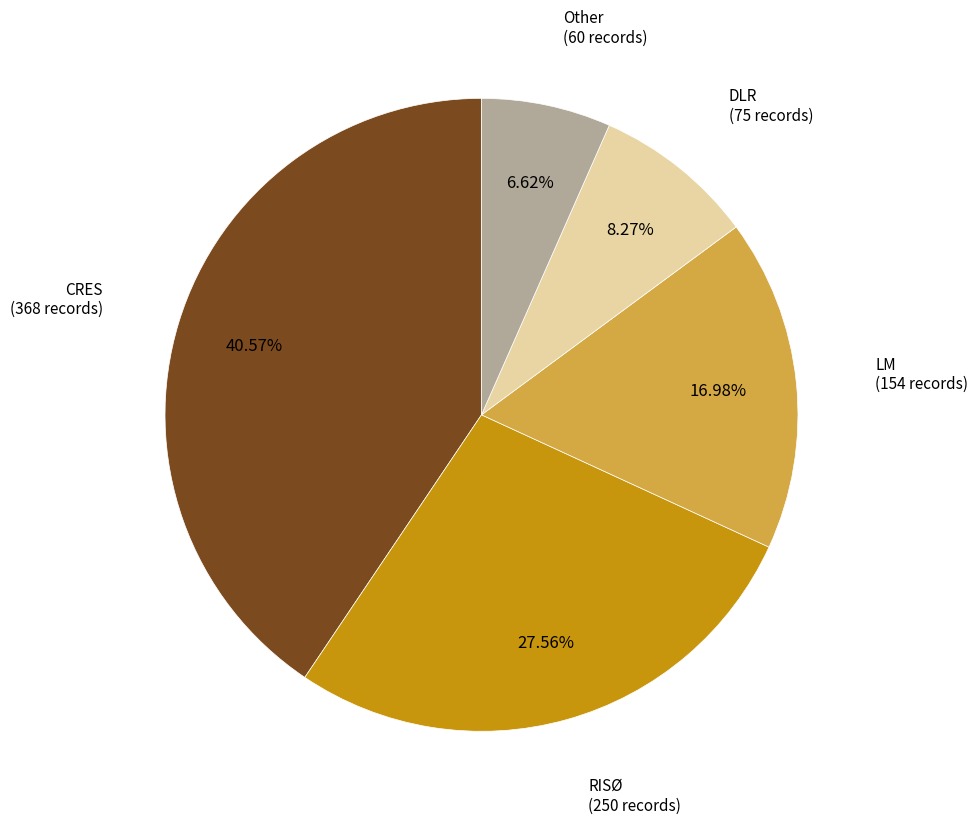

To the nearest percent, what is the average slice percentage?

20%